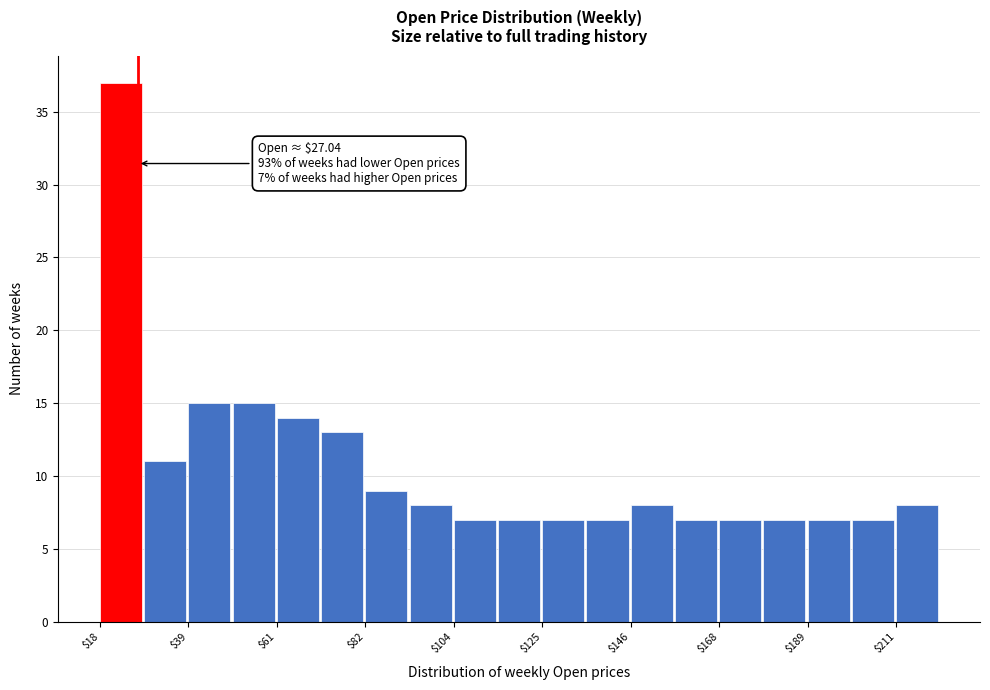

Read against the x-axis, roughly where is the centre of the tallest bar?

25